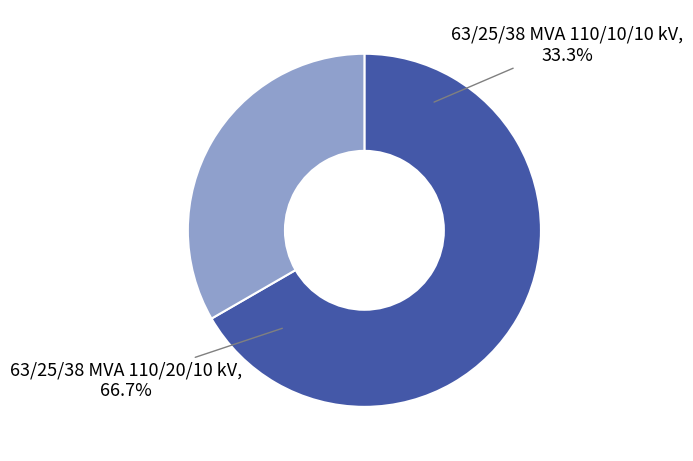

Is it true that 63/25/38 MVA 110/10/10 kV is 42% of the pie?

False